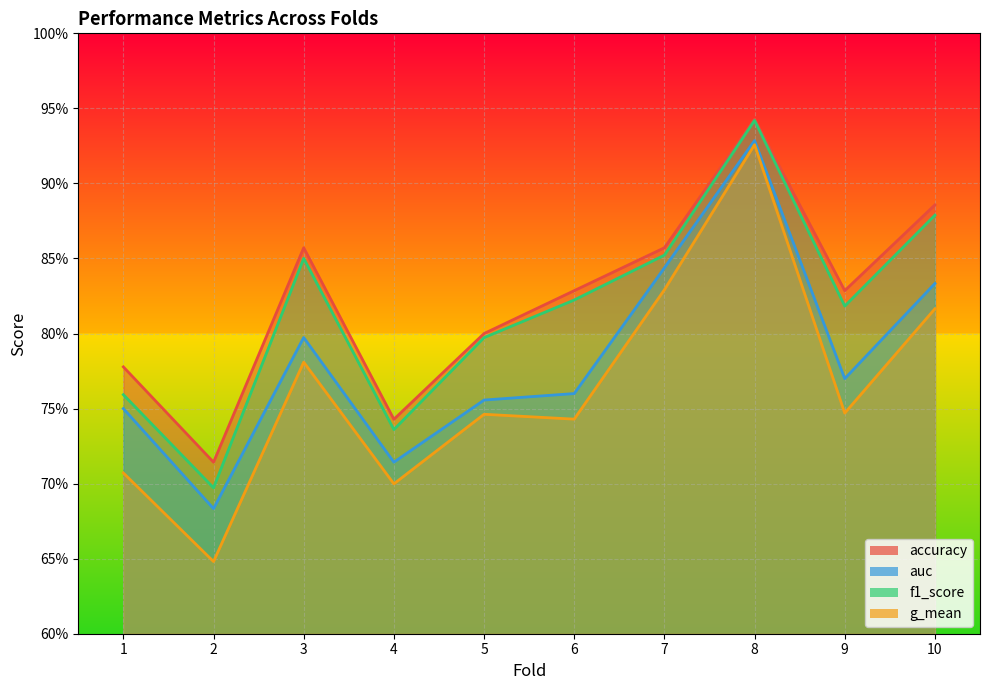

What is the average value of the g_mean series?

0.8